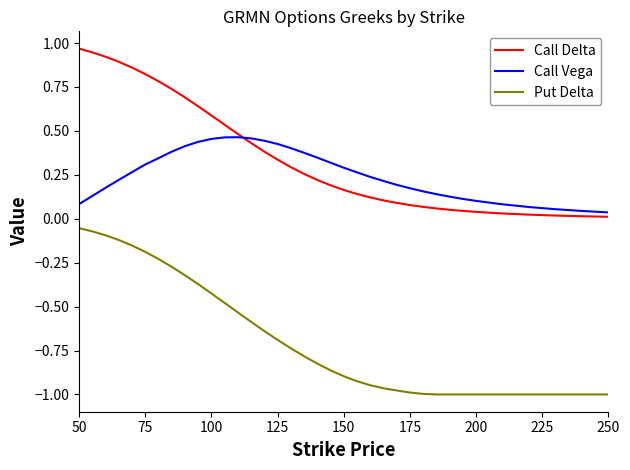

True or false: Put Delta and Call Delta cross at least once.

False